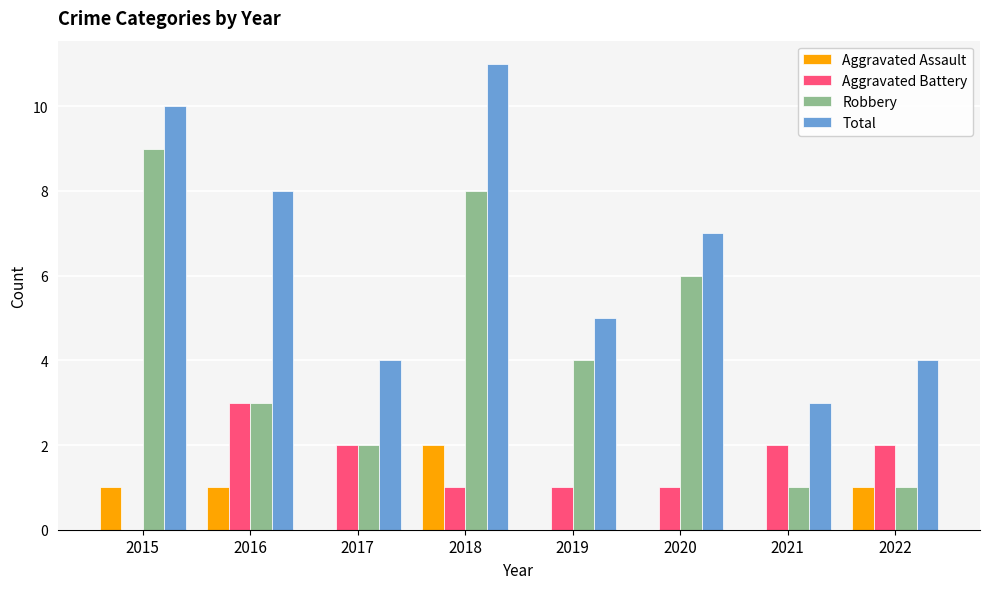

Which category has the highest value in the Aggravated Assault series?

2018